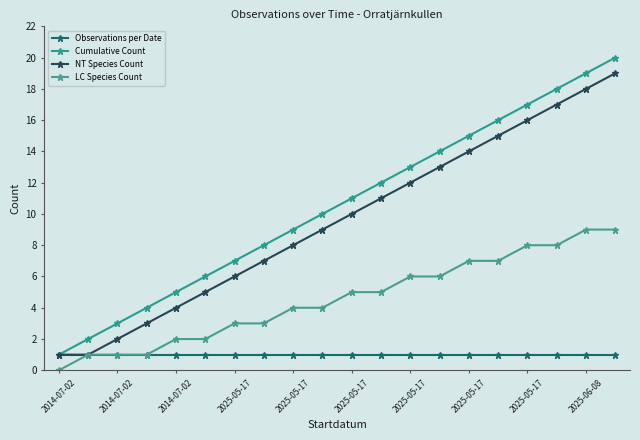

Does the chart have visible grid lines?

No